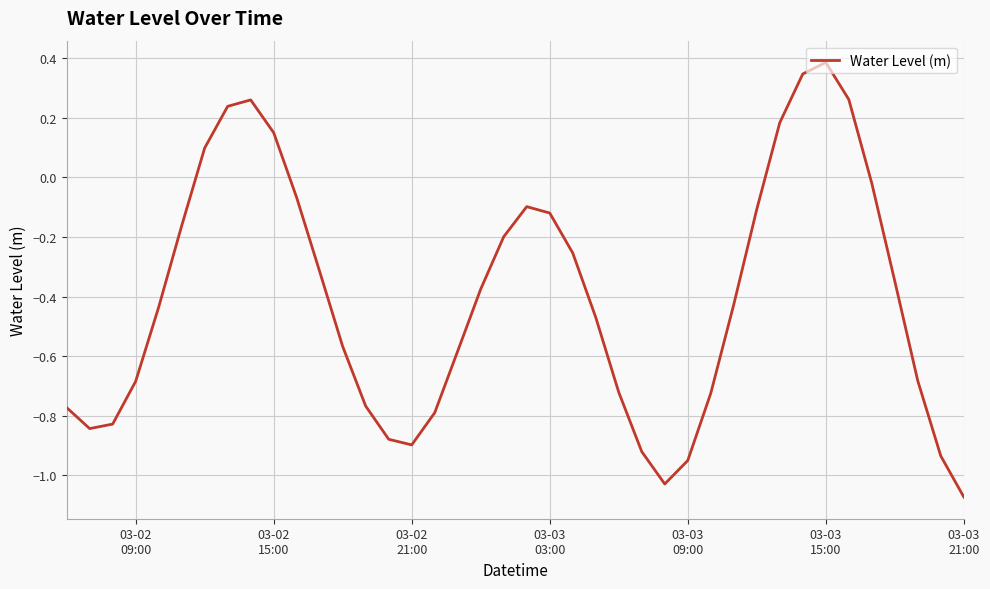

What is the difference between the maximum and minimum values?

1.5